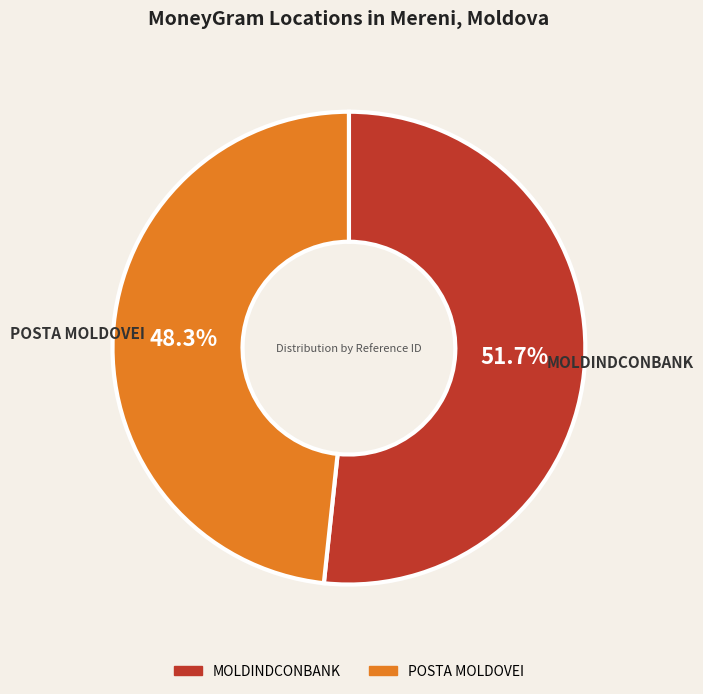

Rank the categories by value from highest to lowest.

MOLDINDCONBANK, POSTA MOLDOVEI